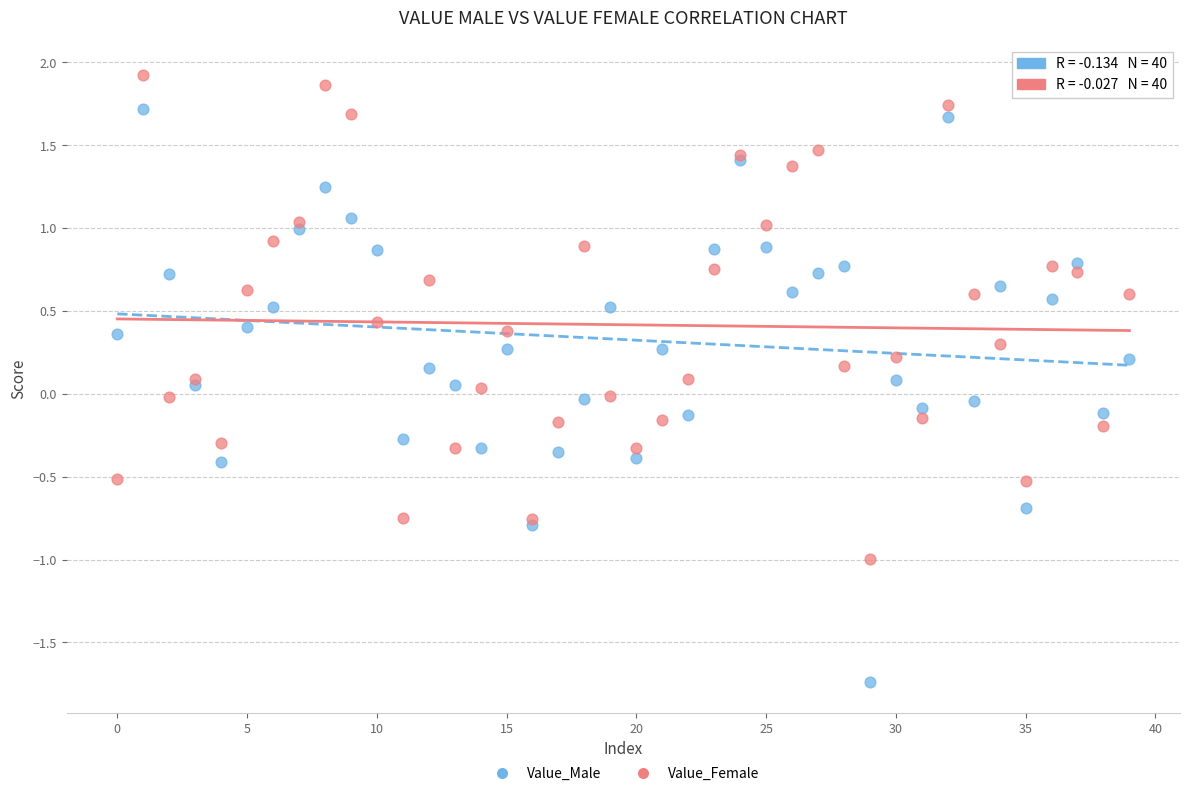

What are all the series names shown in the legend?

Value_Male, Value_Female